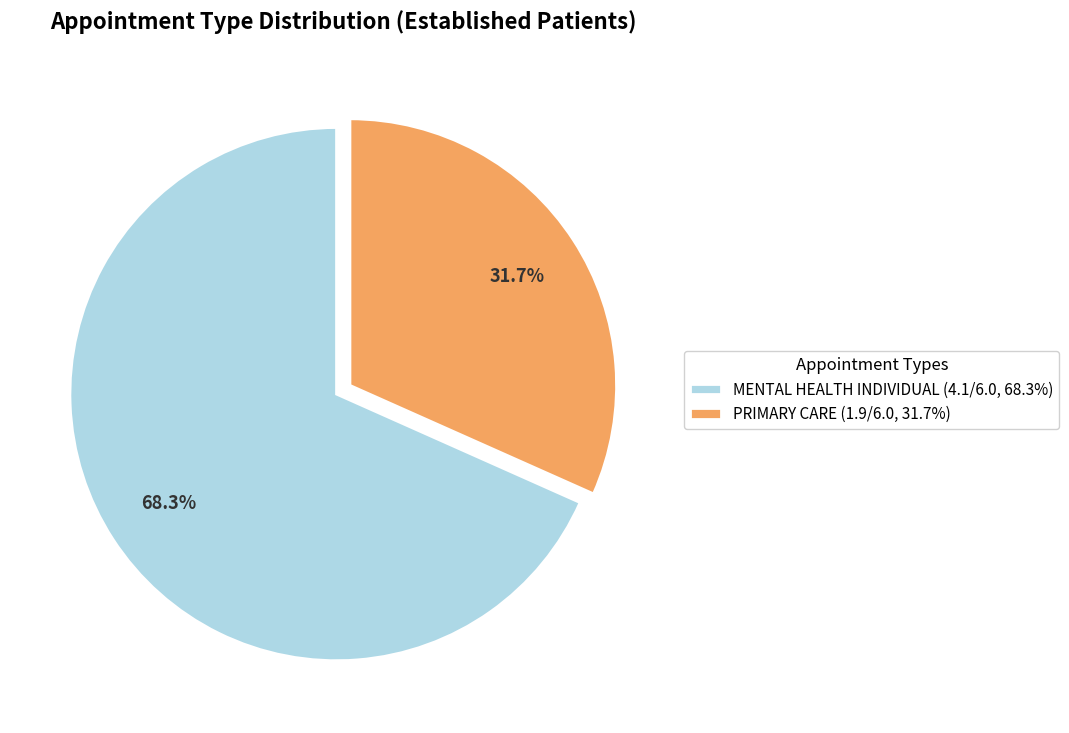

Which slice represents more than half of the pie?

MENTAL HEALTH INDIVIDUAL